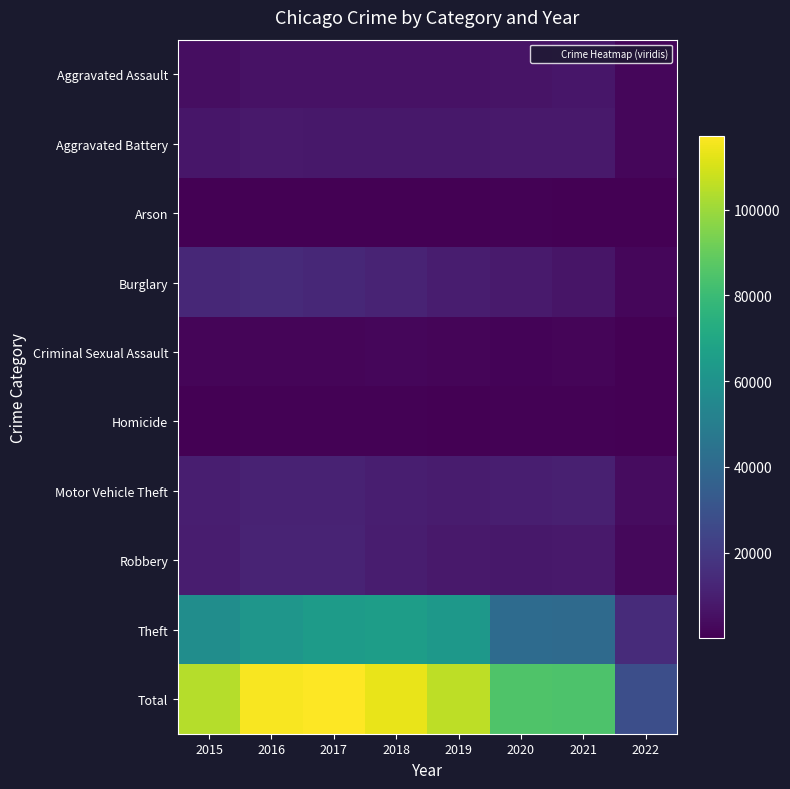

Reading left to right, extract all data points from this chart.

Aggravated Assault: 2015=4480	2016=5712	2017=5793	2018=6001	2019=5840	2020=6263	2021=7238	2022=1988
Aggravated Battery: 2015=7018	2016=8085	2017=7845	2018=7735	2019=7857	2020=8317	2021=8348	2022=2116
Arson: 2015=448	2016=515	2017=444	2018=373	2019=376	2020=589	2021=526	2022=114
Burglary: 2015=13184	2016=14289	2017=13001	2018=11746	2019=9638	2020=8753	2021=6656	2022=2222
Criminal Sexual Assault: 2015=1647	2016=1805	2017=1924	2018=1962	2019=1854	2020=1426	2021=1657	2022=530
Homicide: 2015=496	2016=786	2017=672	2018=589	2019=498	2020=785	2021=802	2022=186
Motor Vehicle Theft: 2015=10068	2016=11286	2017=11380	2018=9983	2019=8978	2020=9952	2021=10574	2022=4136
Robbery: 2015=9638	2016=11960	2017=11880	2018=9679	2019=7994	2020=7854	2021=7922	2022=2517
Theft: 2015=57347	2016=61617	2017=64378	2018=65281	2019=62473	2020=41279	2021=40667	2022=14558
Total: 2015=104326	2016=116055	2017=117317	2018=113349	2019=105508	2020=85218	2021=84390	2022=28367